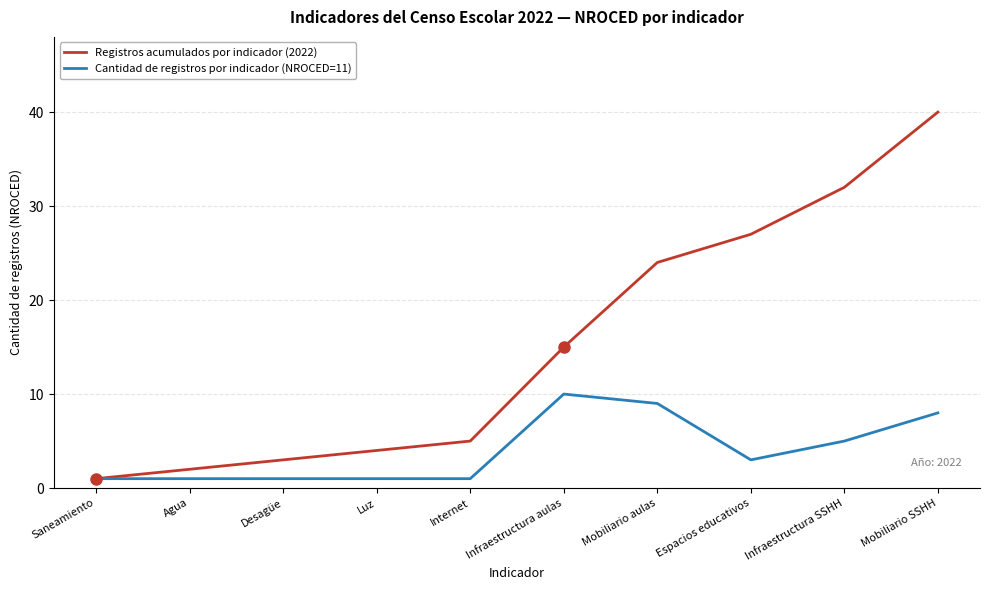

How many lines are shown in the chart?

2